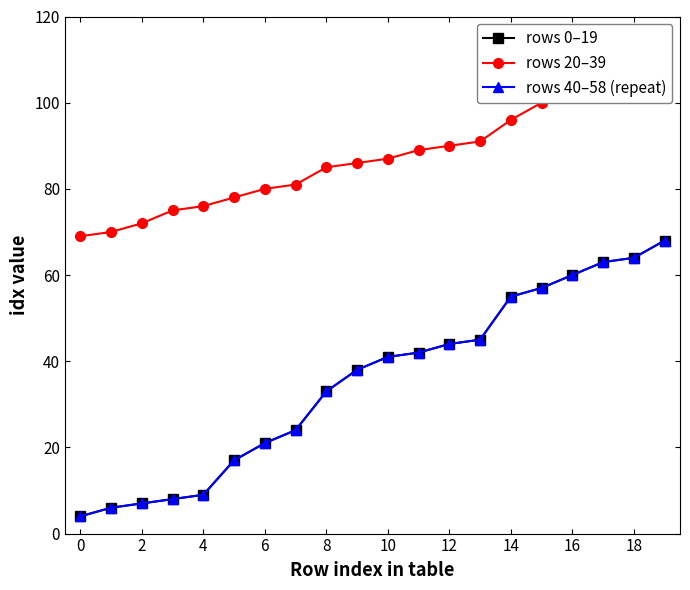

What is the maximum value shown in the chart?

107